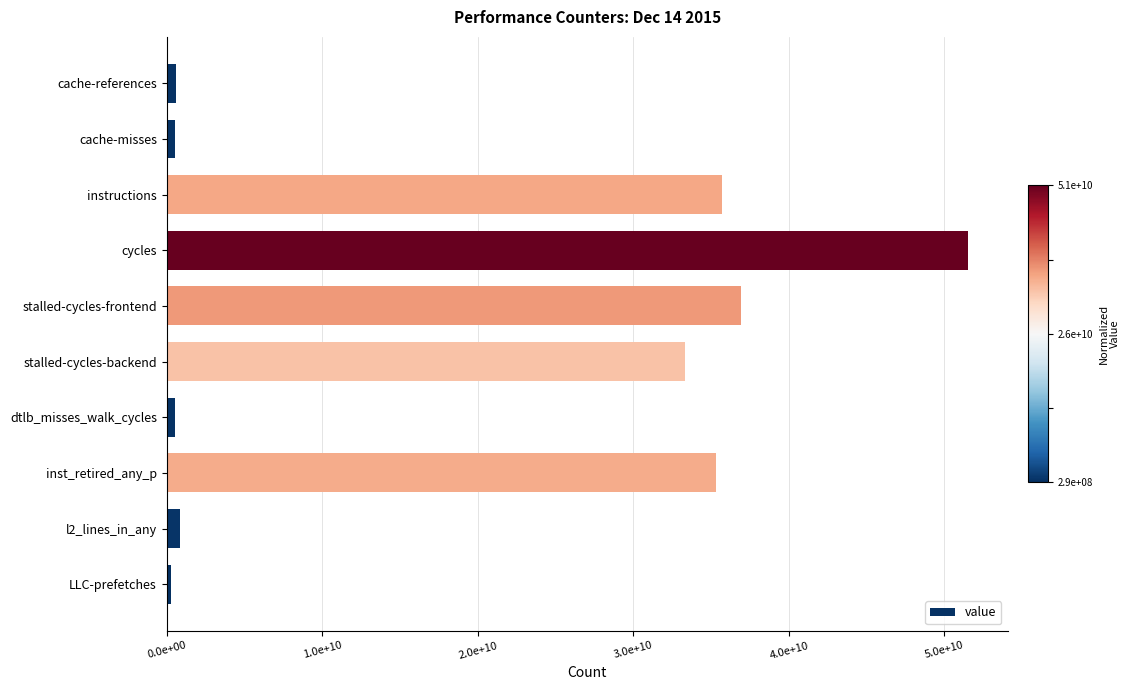

Does the chart contain any negative values?

No